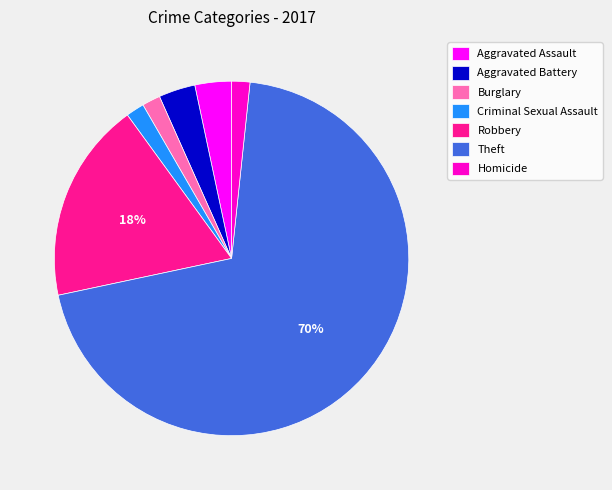

Which has a higher value, Aggravated Assault or Burglary?

Aggravated Assault